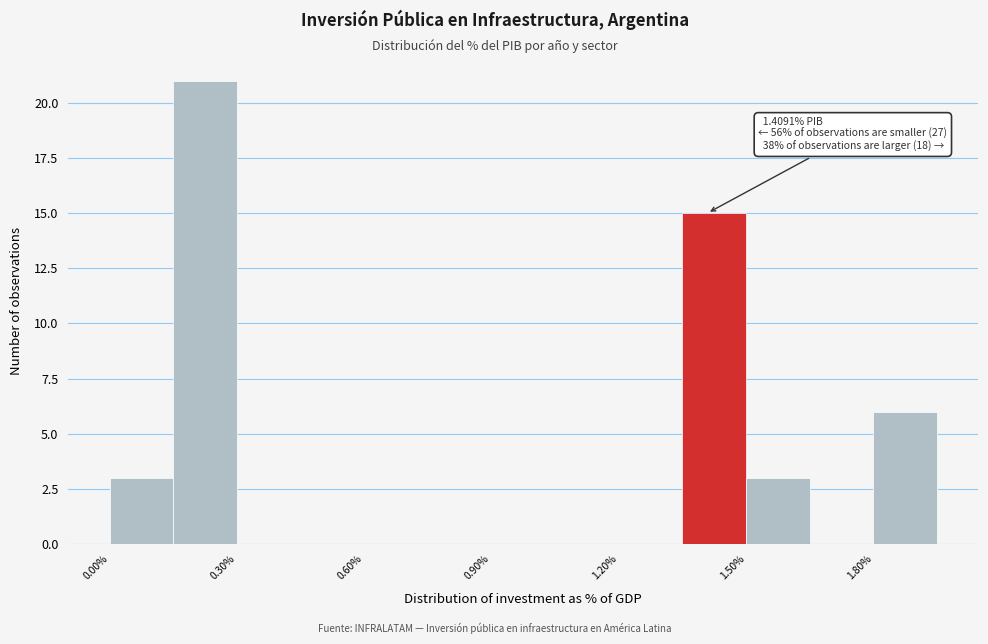

Around what value on the x-axis is the tallest bar? Give the approximate position of its centre, as read against the axis.

0.25